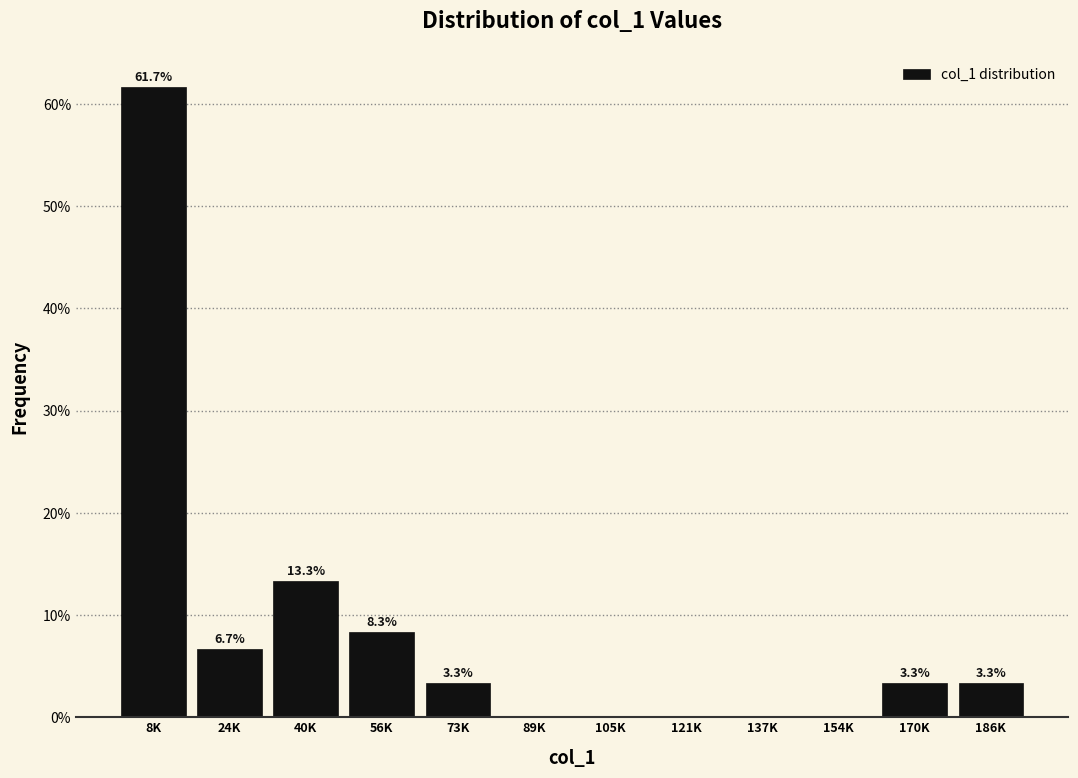

Reading left to right, extract all data points from this chart.

8K=61.7	24K=6.7	40K=13.3	56K=8.3	73K=3.3	89K=0.0	105K=0.0	121K=0.0	137K=0.0	154K=0.0	170K=3.3	186K=3.3